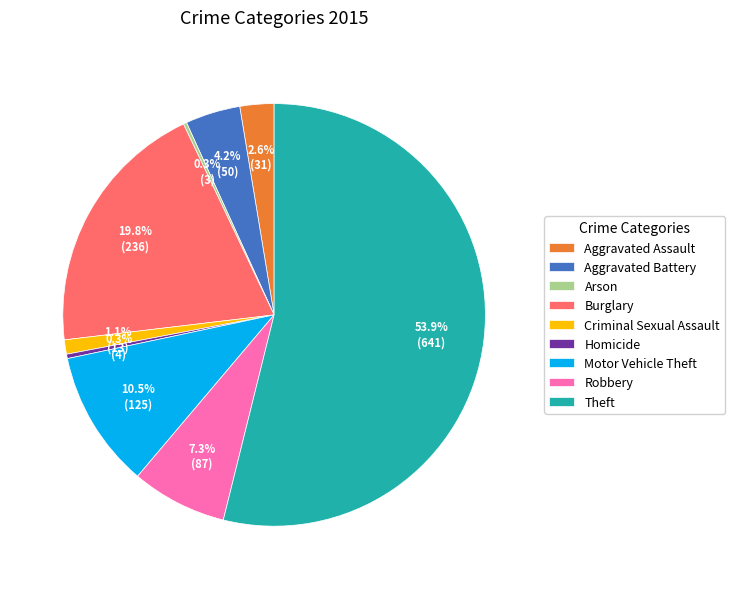

To the nearest percent, what is the combined percentage of Robbery and Aggravated Battery?

12%